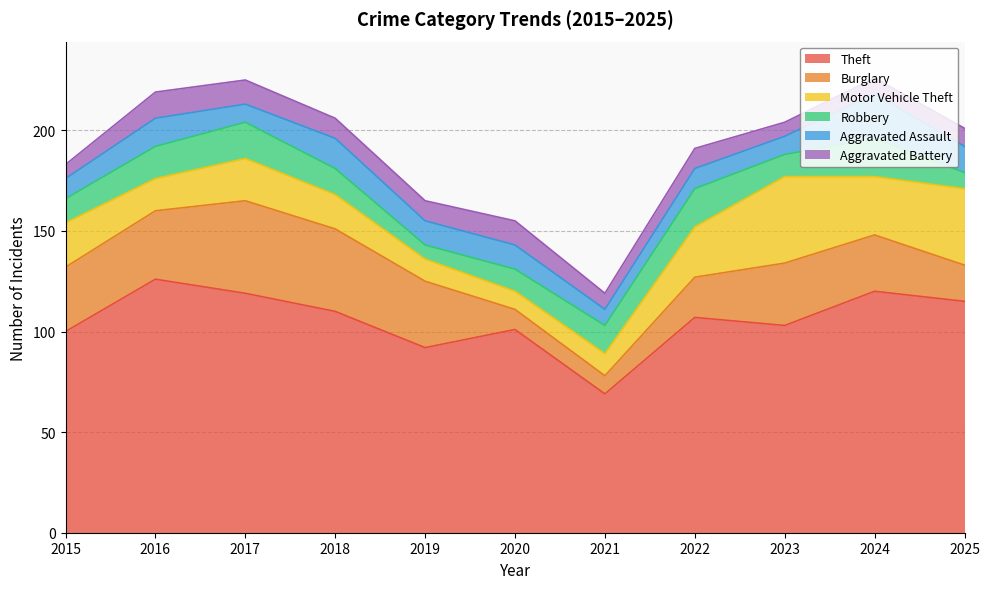

How many distinct data groups are displayed?

6